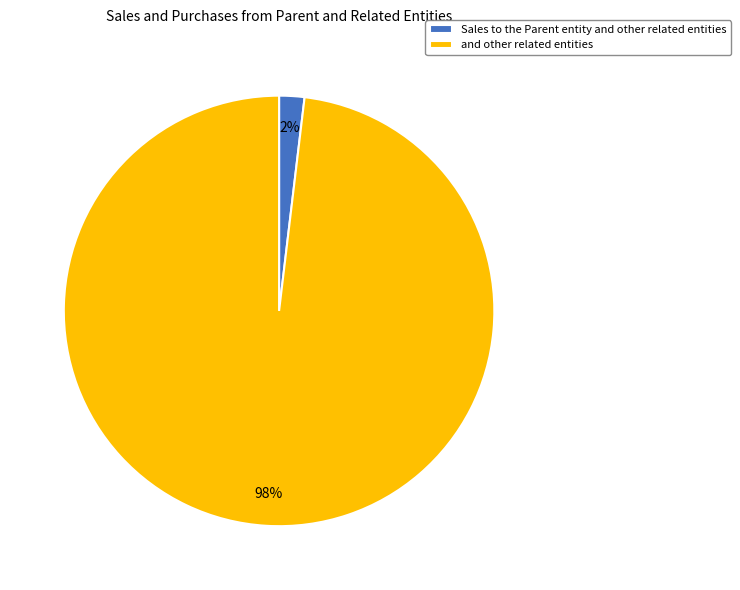

Is it true that and other related entities is 87% of the pie?

False